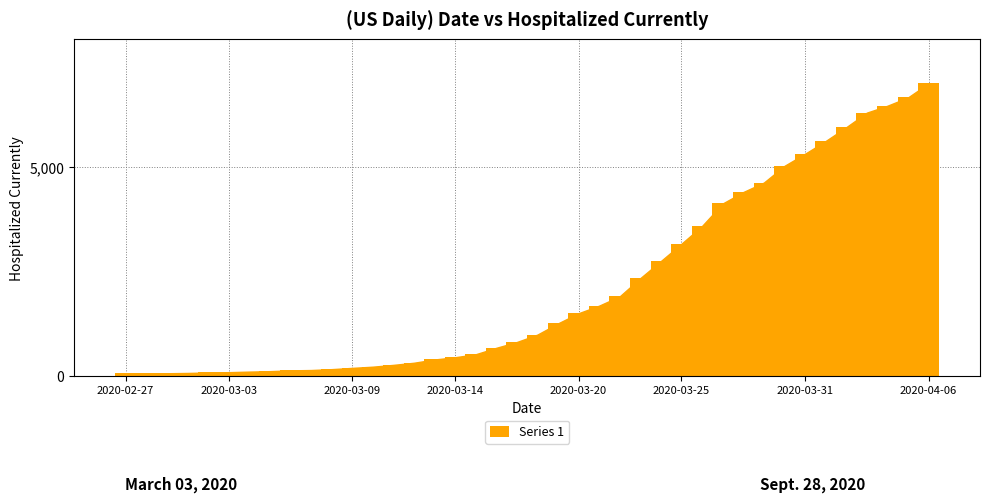

What is the difference between the maximum and minimum values?

6940